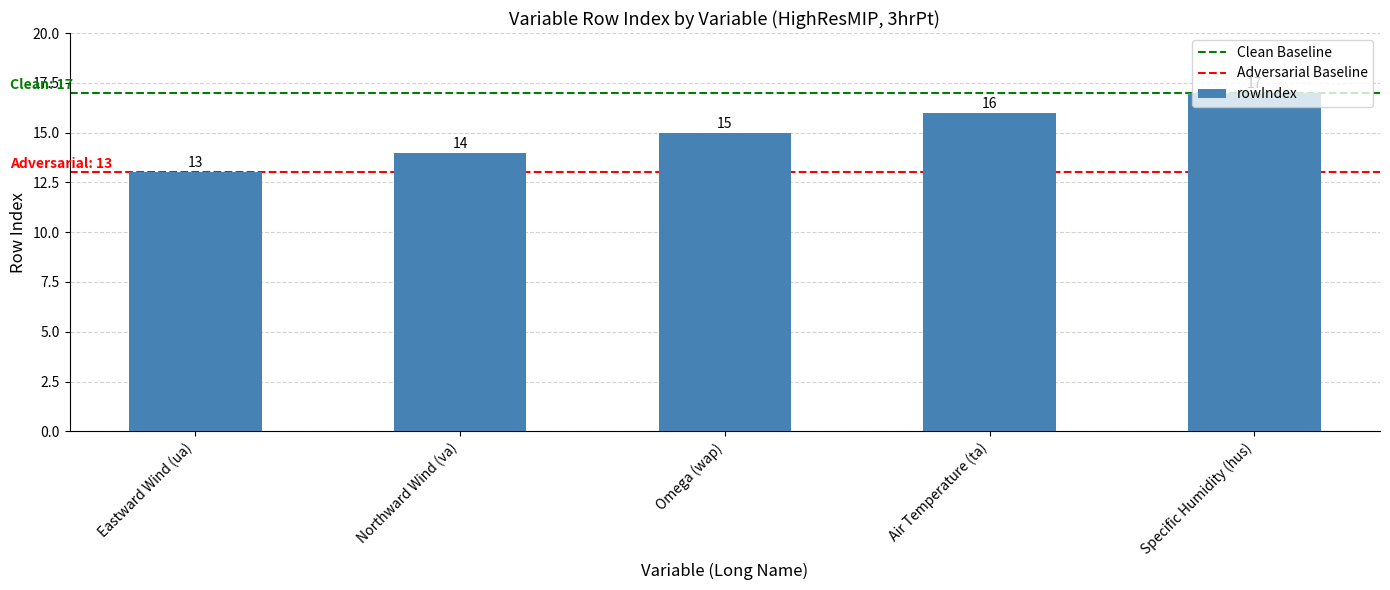

What is the ratio of the value at Specific Humidity (hus) to the value at Omega (wap)?

1.1